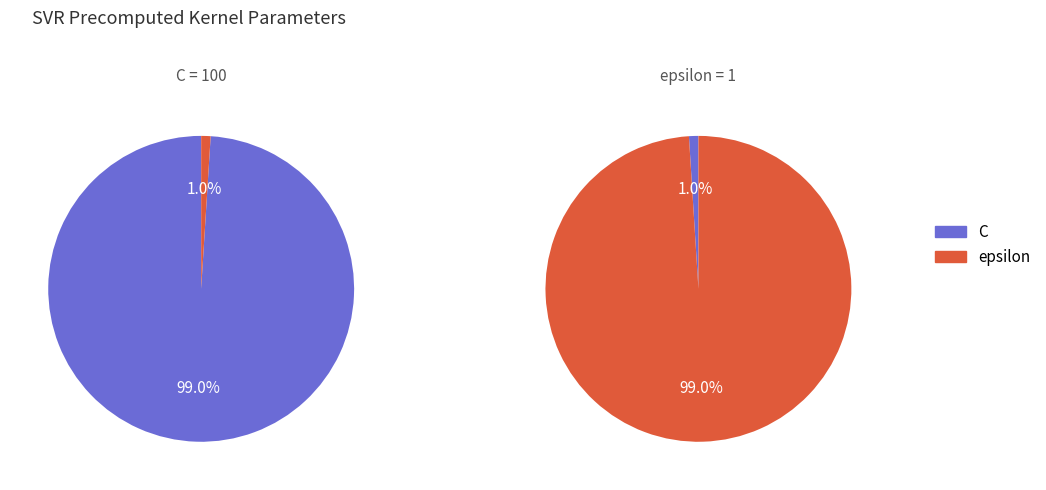

To the nearest percent, what is the combined percentage of C and epsilon?

100%